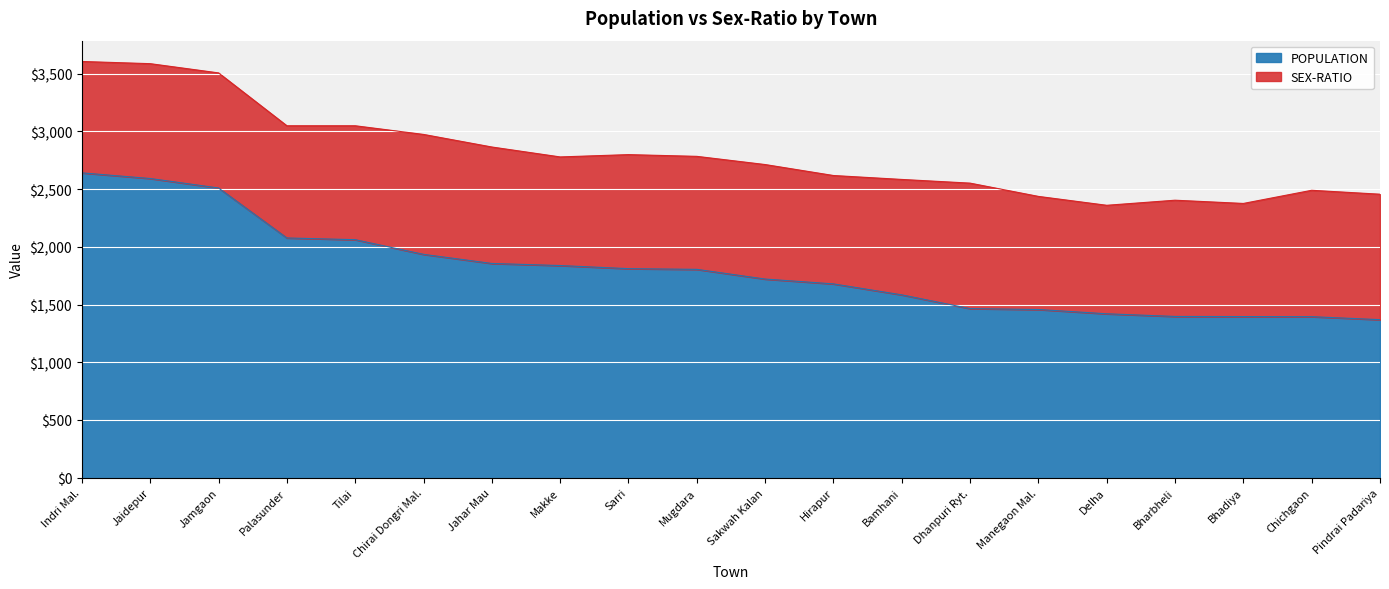

Which label corresponds to the largest value in the chart?

Indri Mal.